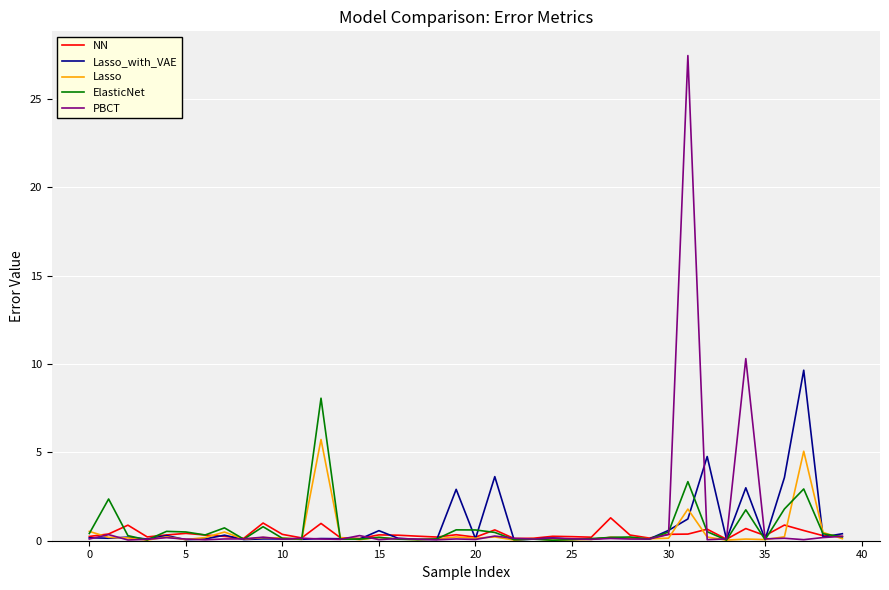

Does the chart have visible grid lines?

Yes